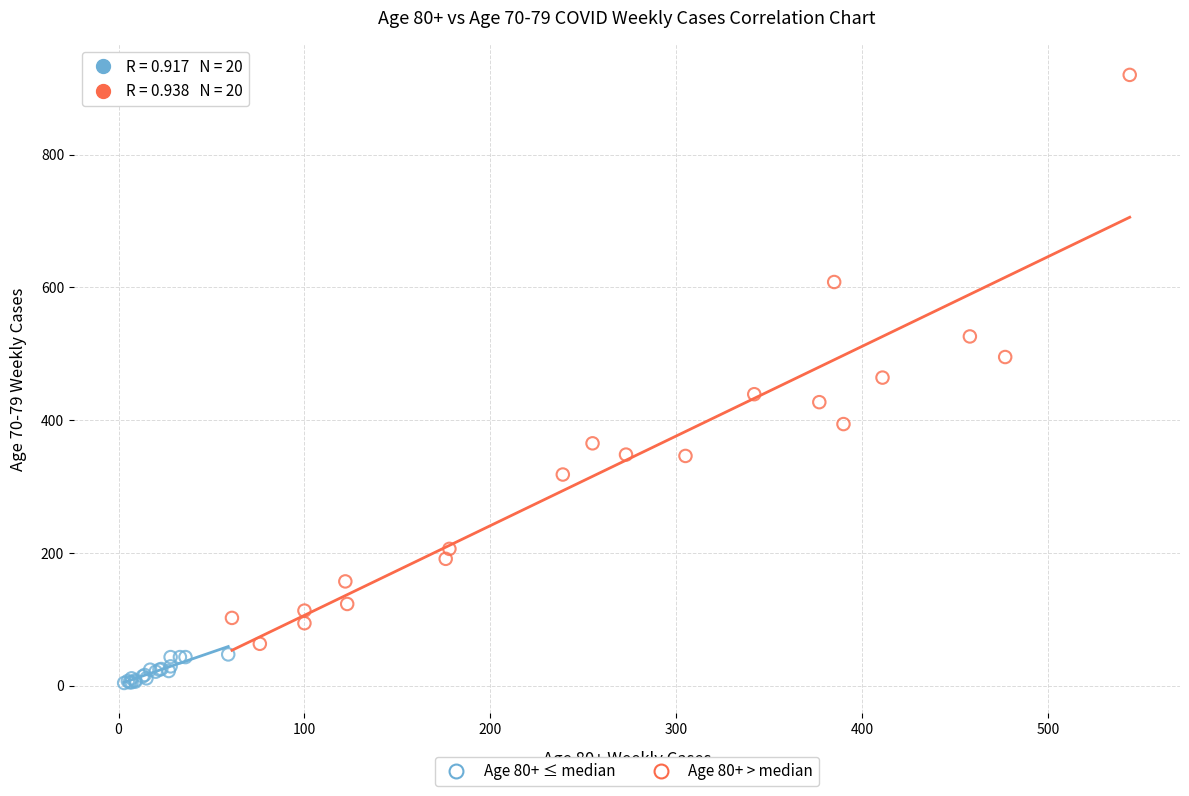

What are all the series names shown in the legend?

Age 80+ ≤ median, Age 80+ > median